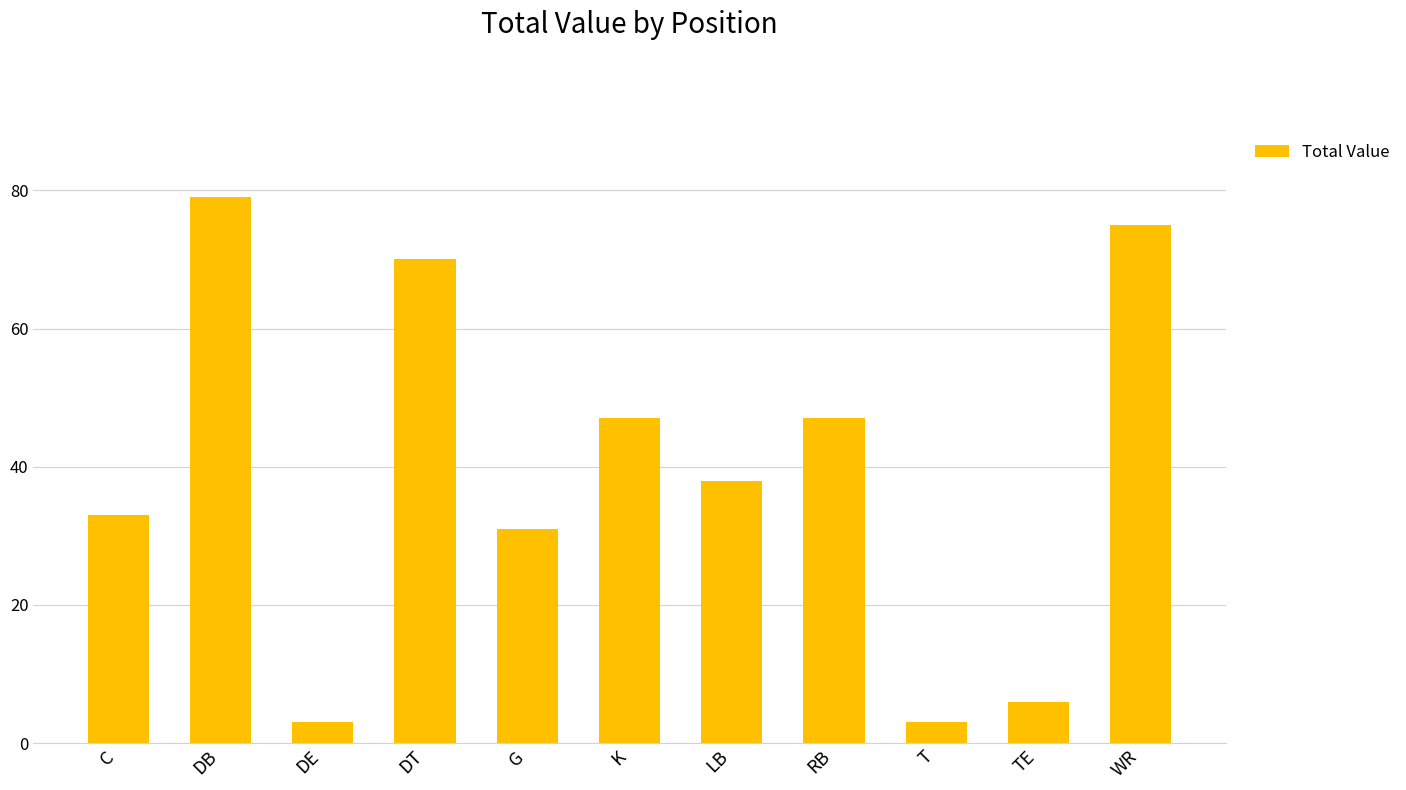

What is the label of the 3rd bar from the left?

DE